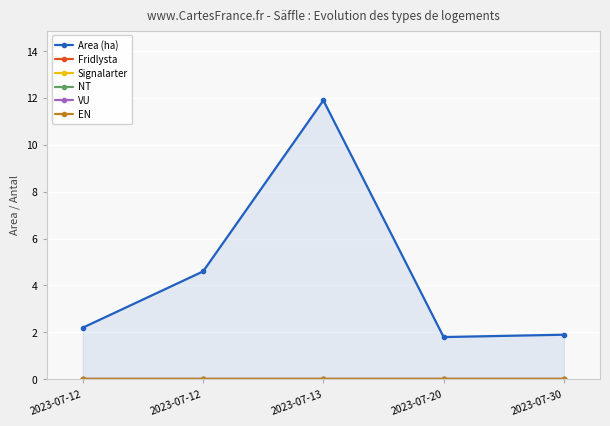

List the labels in order of NT value, largest first.

2023-07-12, 2023-07-12, 2023-07-13, 2023-07-20, 2023-07-30